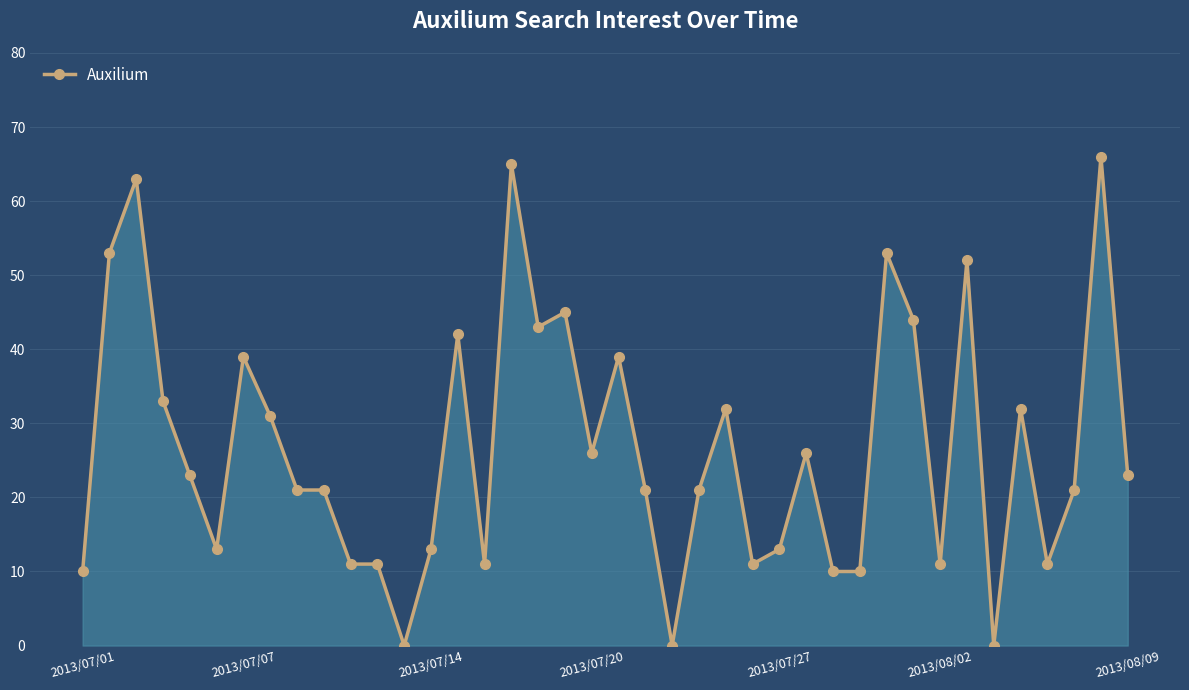

What is the maximum value shown in the chart?

66